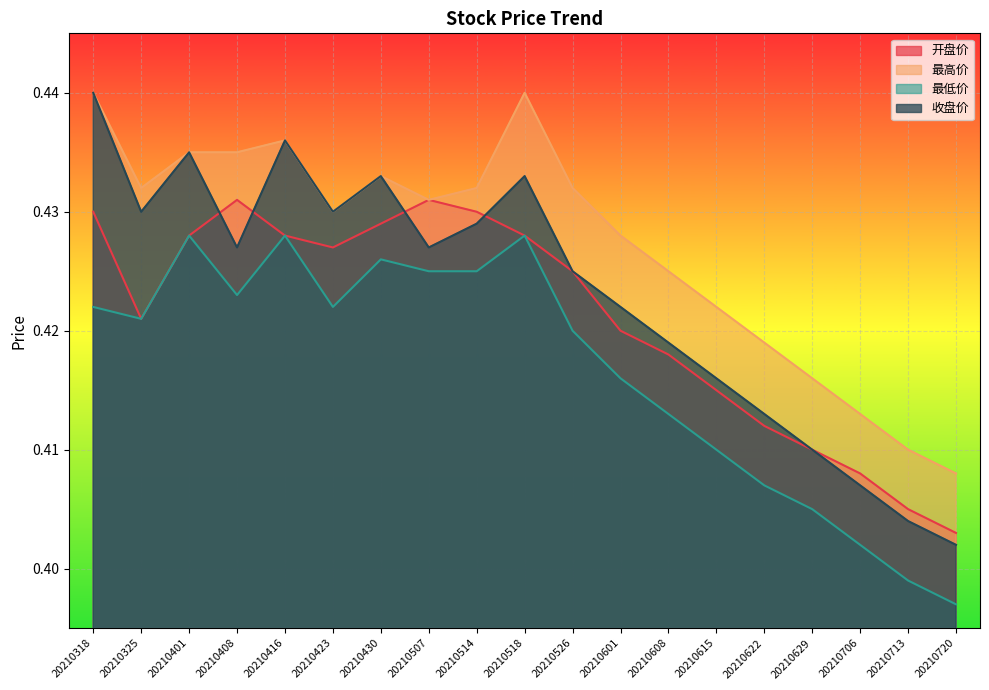

At which label is 最高价 closest to 0?

20210720